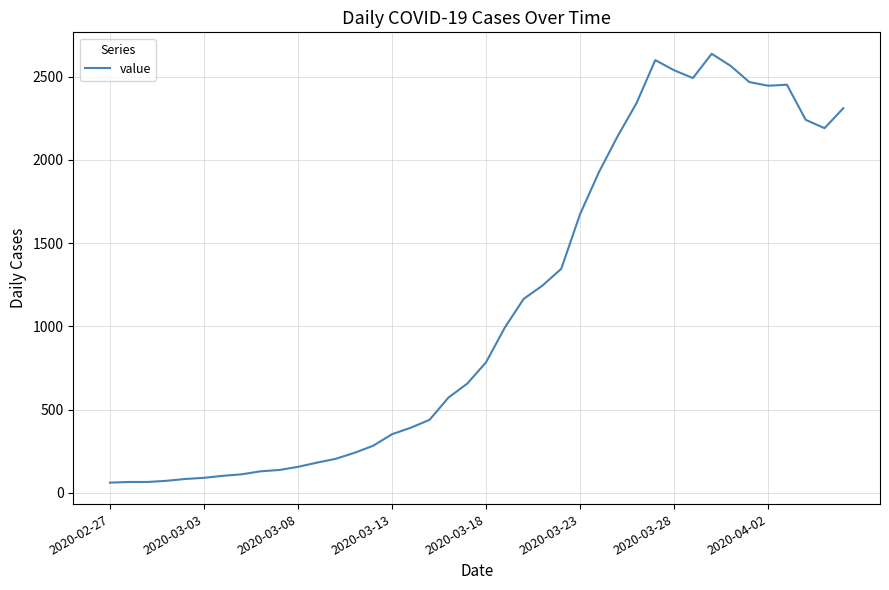

What is the difference between the maximum and minimum values?

2577